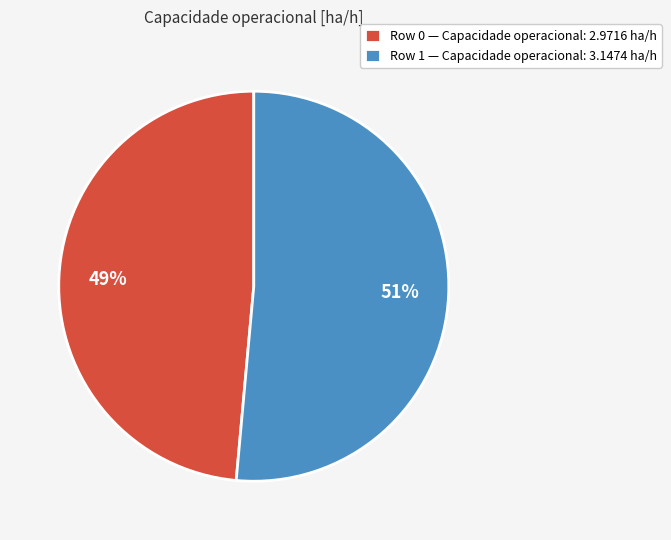

How many segments does this pie chart have?

2